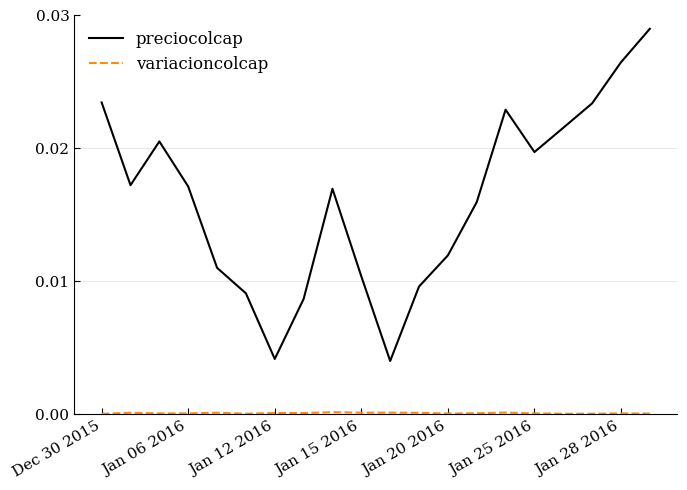

Which series has the widest spread of values?

preciocolcap